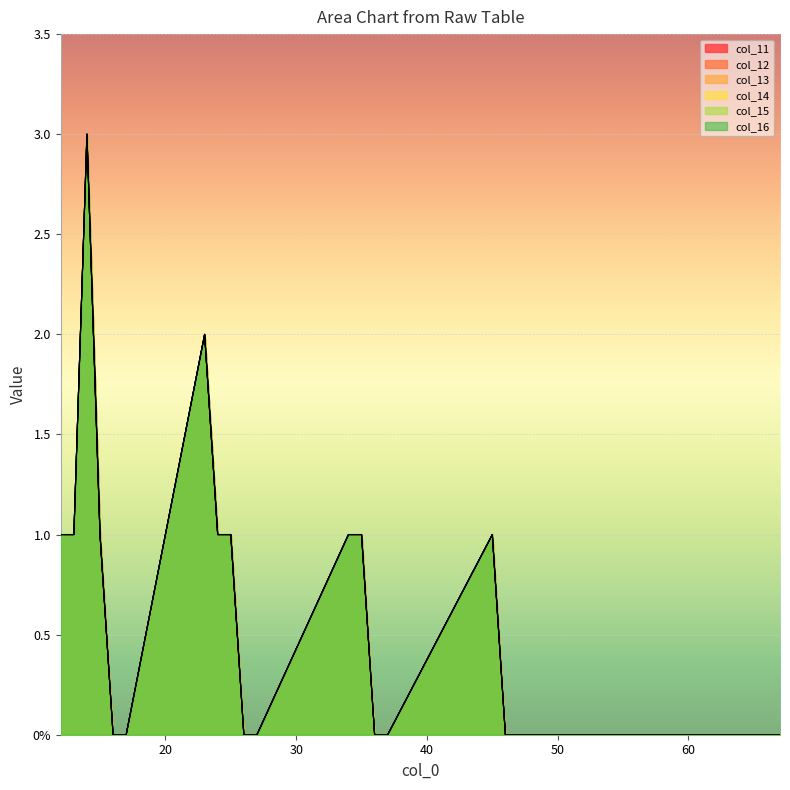

Reading right to left, list all the values displayed in this chart.

col_11: 67=0	57=0	56=0	47=0	46=0	45=1	37=0	36=0	35=1	34=1	27=0	26=0	25=1	24=1	23=2	17=0	16=0	15=1	14=3	13=1	12=1
col_12: 67=0	57=0	56=0	47=0	46=0	45=1	37=0	36=0	35=1	34=1	27=0	26=0	25=1	24=1	23=2	17=0	16=0	15=1	14=3	13=1	12=1
col_13: 67=0	57=0	56=0	47=0	46=0	45=1	37=0	36=0	35=1	34=1	27=0	26=0	25=1	24=1	23=2	17=0	16=0	15=1	14=3	13=1	12=1
col_14: 67=0	57=0	56=0	47=0	46=0	45=1	37=0	36=0	35=1	34=1	27=0	26=0	25=1	24=1	23=2	17=0	16=0	15=1	14=3	13=1	12=1
col_15: 67=0	57=0	56=0	47=0	46=0	45=1	37=0	36=0	35=1	34=1	27=0	26=0	25=1	24=1	23=2	17=0	16=0	15=1	14=3	13=1	12=1
col_16: 67=0	57=0	56=0	47=0	46=0	45=1	37=0	36=0	35=1	34=1	27=0	26=0	25=1	24=1	23=2	17=0	16=0	15=1	14=3	13=1	12=1